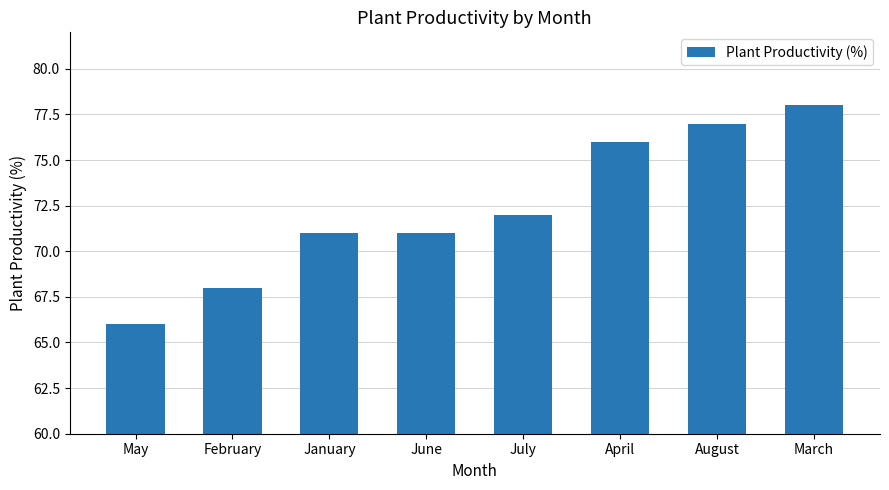

What is the average value?

72